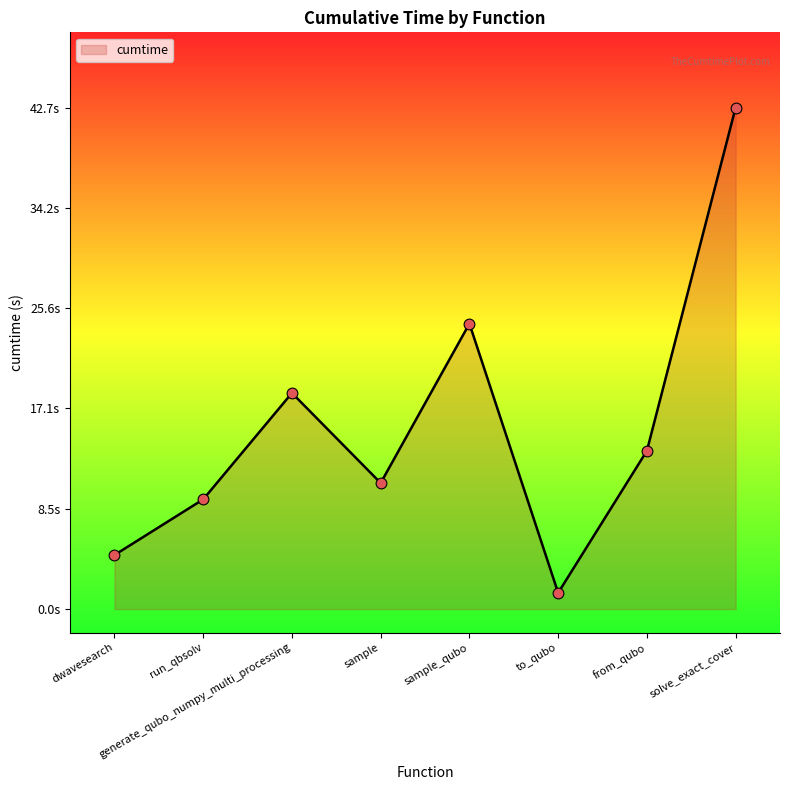

What is the change in value from sample to to_qubo?

-9.4